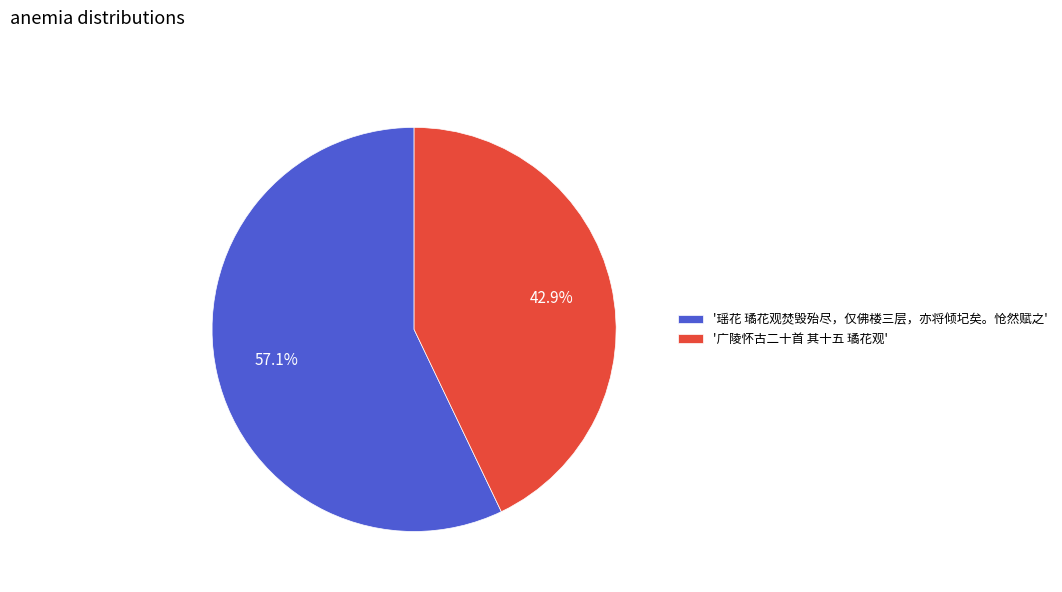

Which category has the smallest portion of the pie?

'广陵怀古二十首 其十五 璚花观'